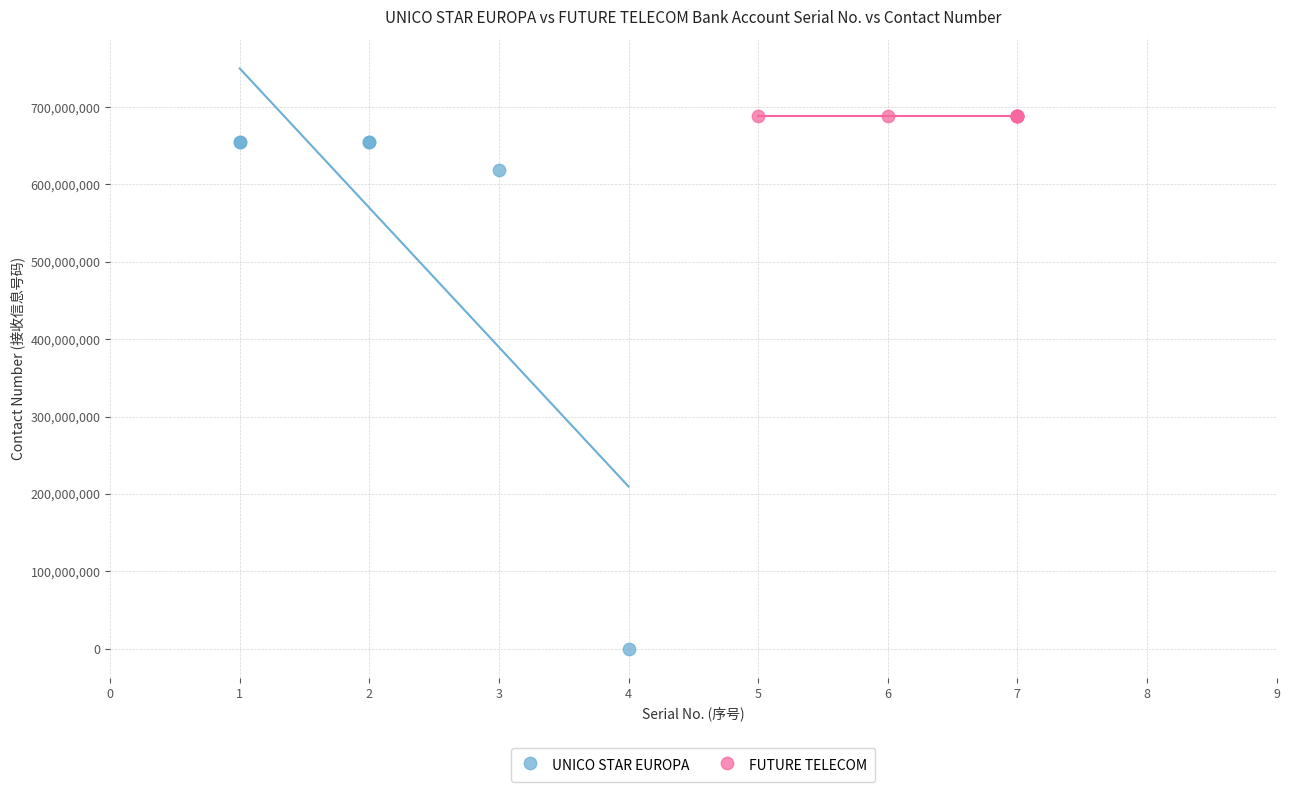

Which series reaches the minimum Y coordinate?

UNICO STAR EUROPA